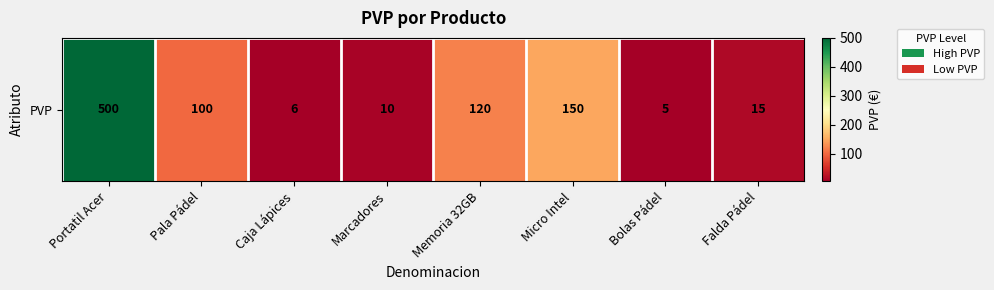

Reading left to right, what are all the values shown in this chart?

Portatil Acer=500	Pala Pádel=100	Caja Lápices=6	Marcadores=10	Memoria 32GB=120	Micro Intel=150	Bolas Pádel=5	Falda Pádel=15